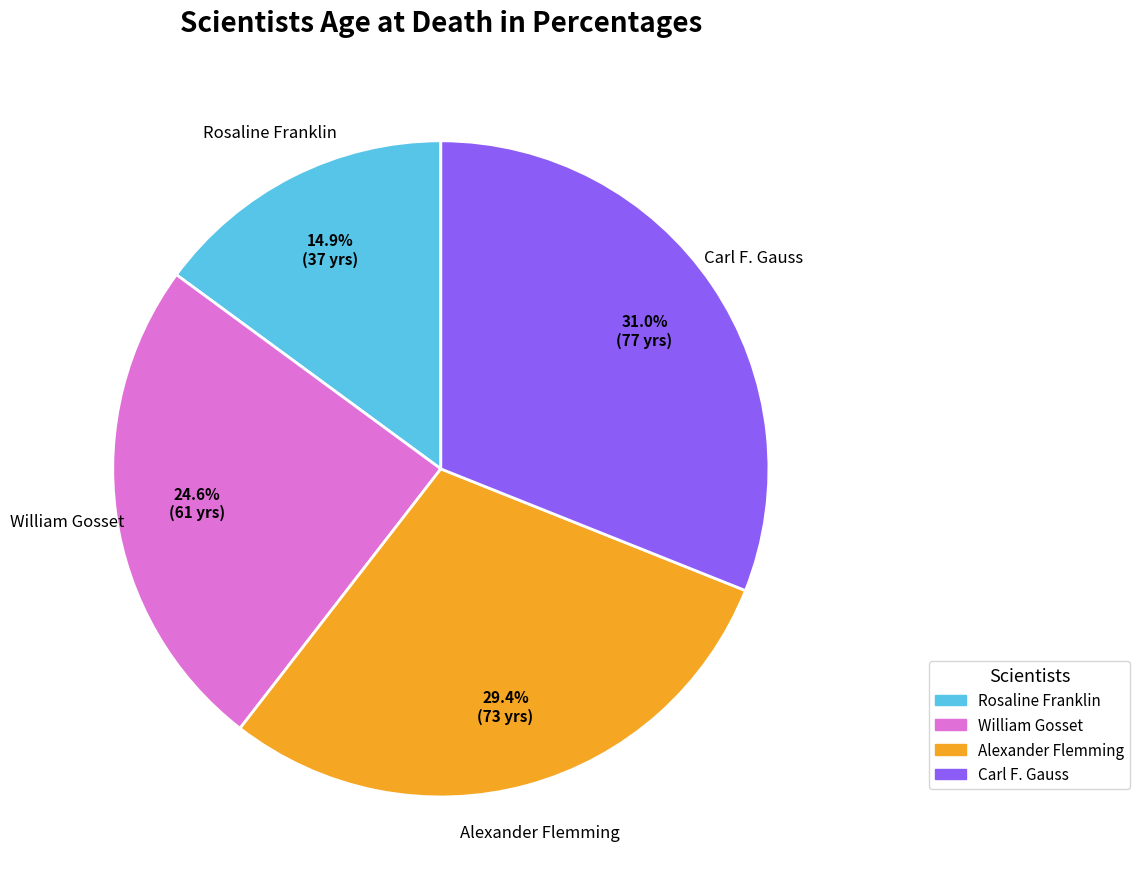

Does William Gosset account for over 50% of the chart?

No